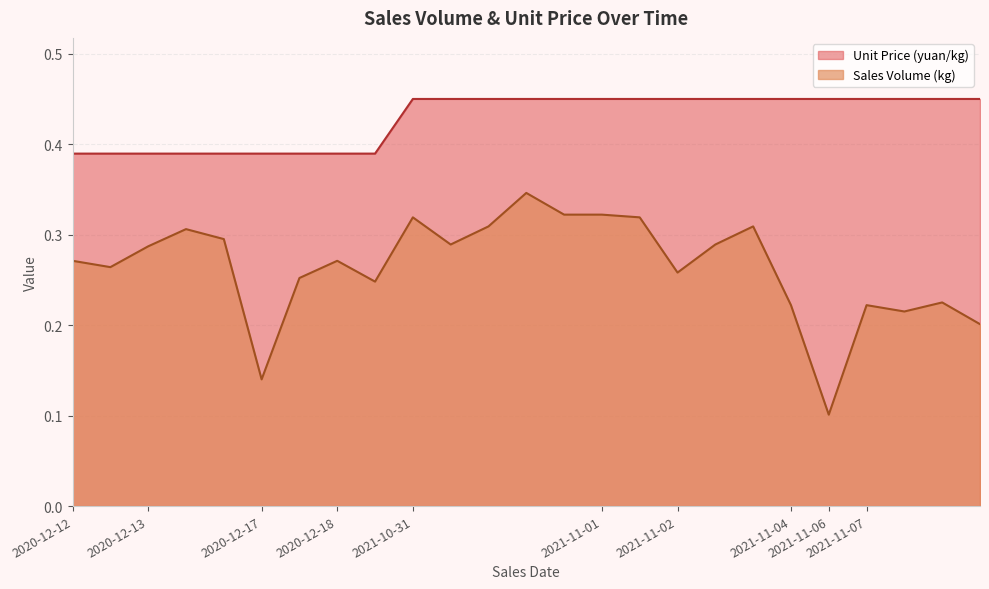

How many Unit Price (yuan/kg) values are between 0 and 1?

25